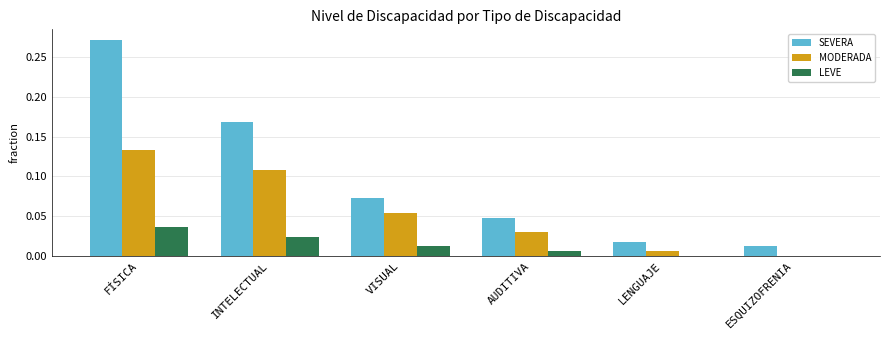

Which series has the largest total across all categories?

SEVERA